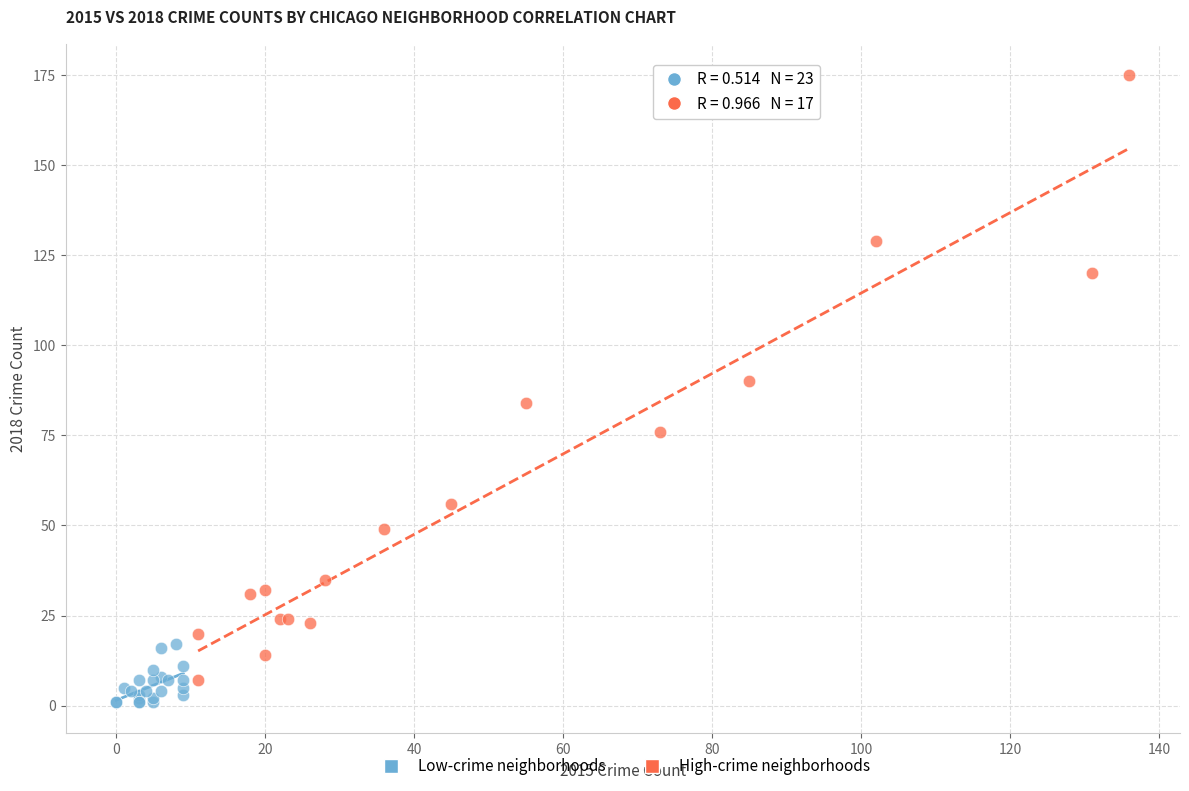

Which series has the largest Y range (max minus min)?

High-crime neighborhoods